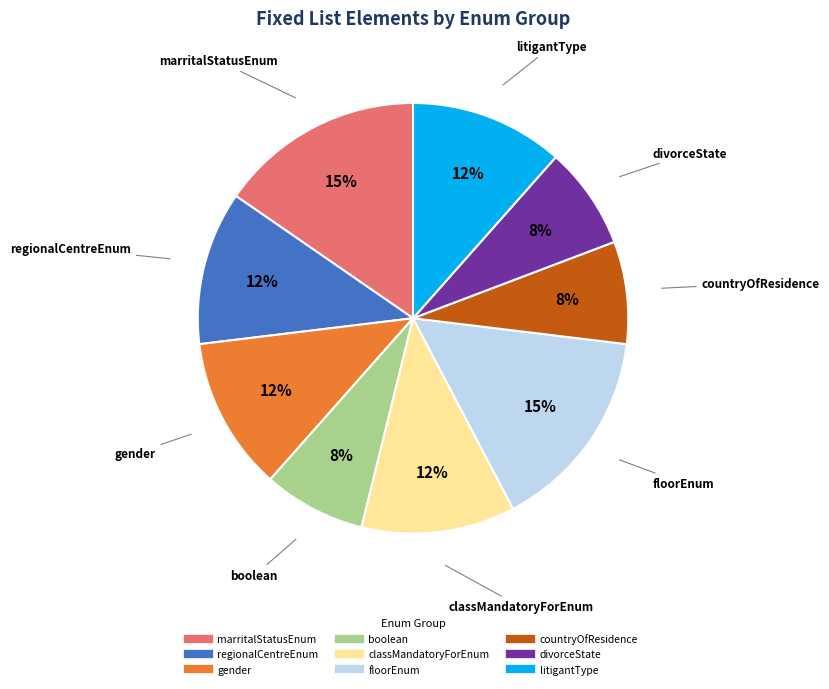

What percentage is the regionalCentreEnum slice, to the nearest percent?

12%